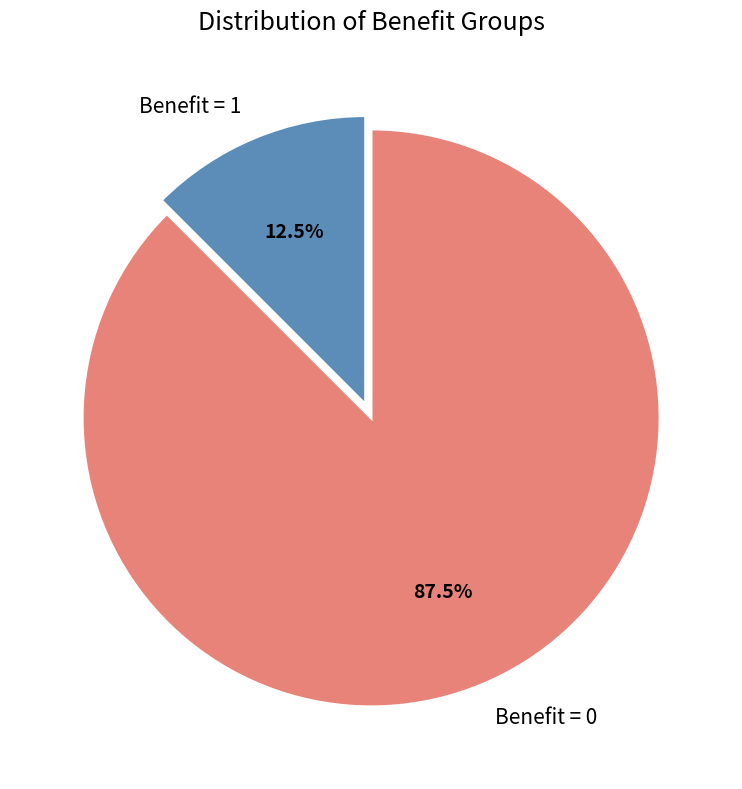

How many slices are in this pie chart?

2